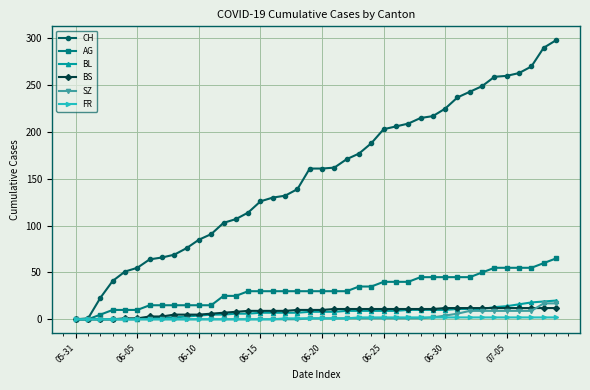

At how many categories does at least one series exceed 122?

25